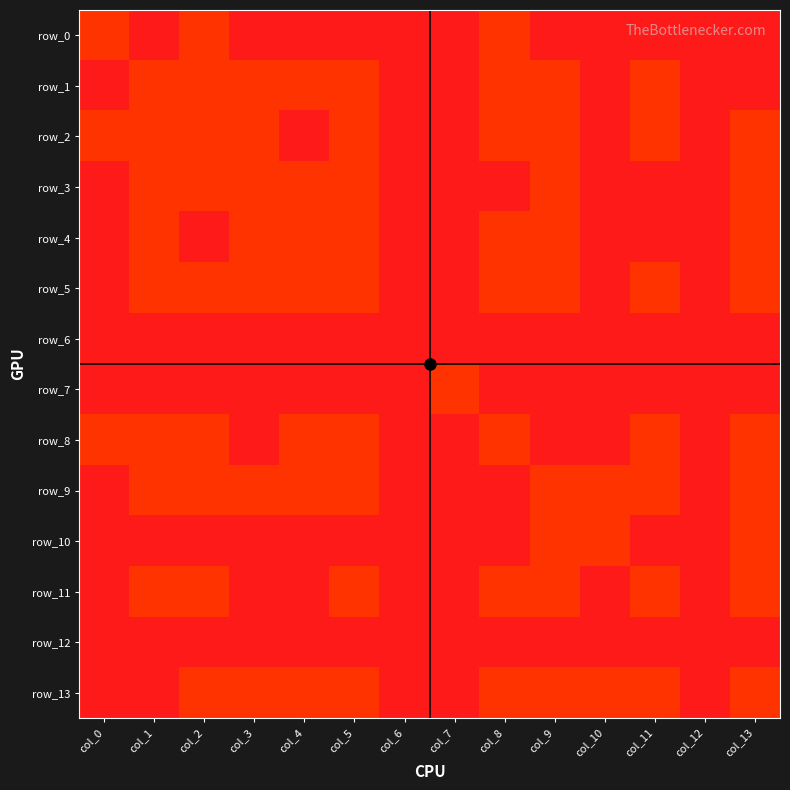

List the series in order of their peak value, lowest first.

row_6, row_12, row_0, row_1, row_2, row_3, row_4, row_5, row_7, row_8, row_9, row_10, row_11, row_13